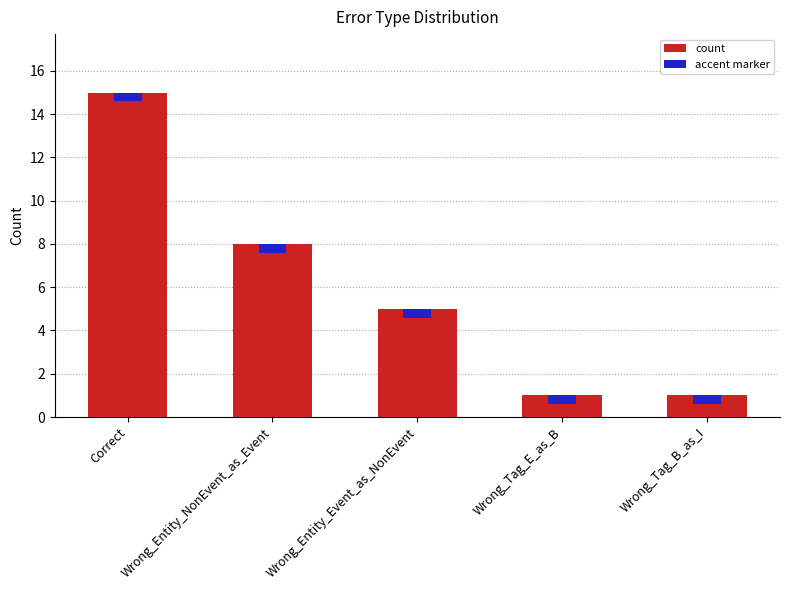

Rank the categories by value from lowest to highest.

Wrong_Tag_E_as_B, Wrong_Tag_B_as_I, Wrong_Entity_Event_as_NonEvent, Wrong_Entity_NonEvent_as_Event, Correct